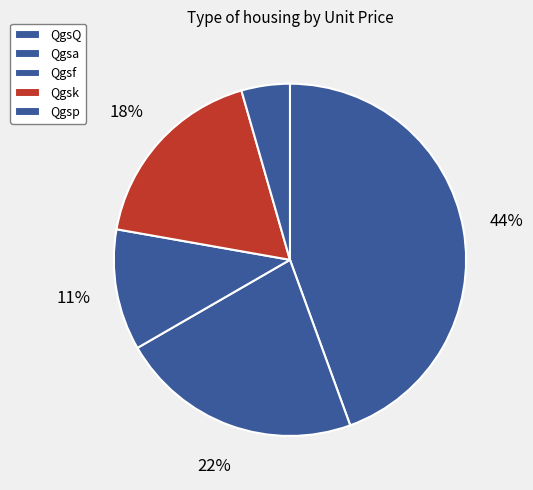

How many slices are in this pie chart?

5